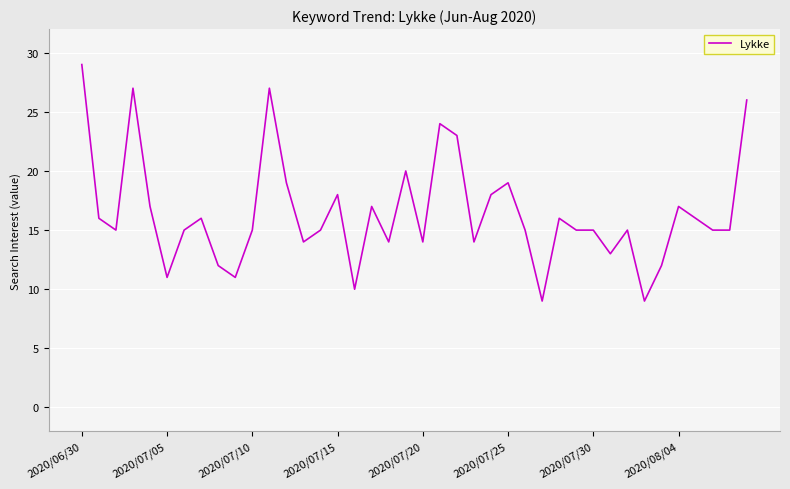

What is the greatest value displayed?

29